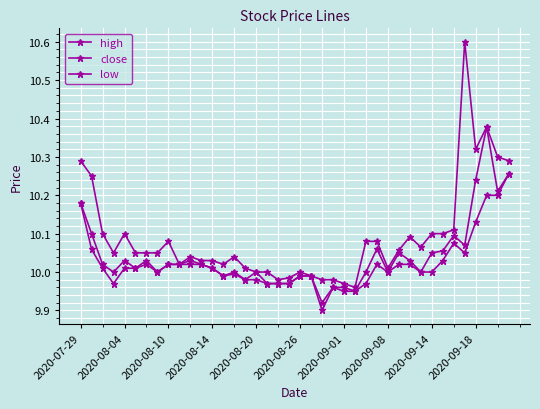

True or false: low has more than 0 interior local peaks.

True